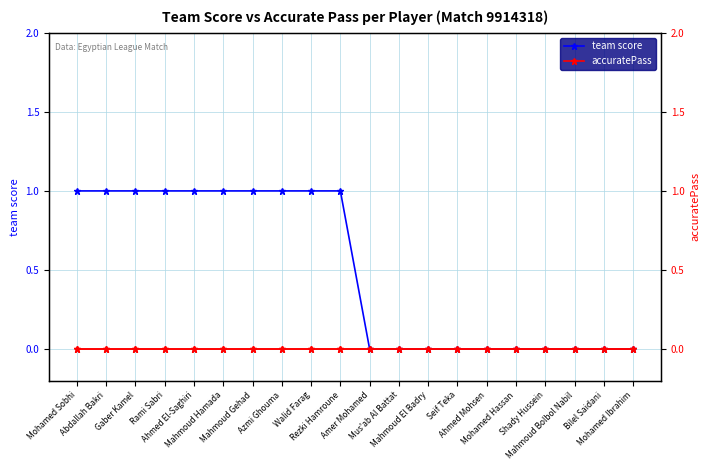

Rank the series by their average value, from highest to lowest.

team score, accuratePass